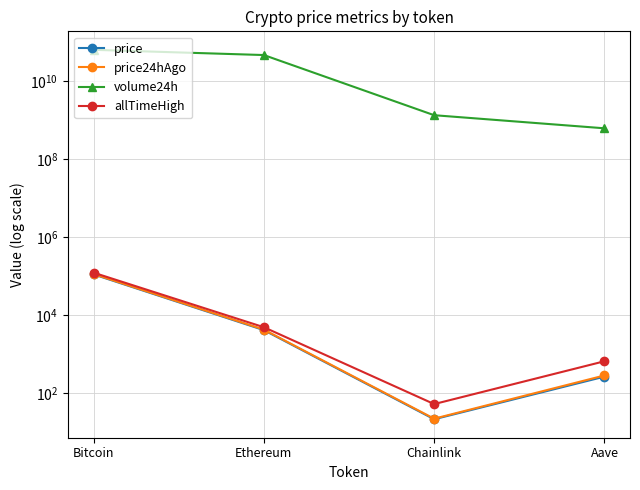

Which series has the largest range (max minus min)?

volume24h